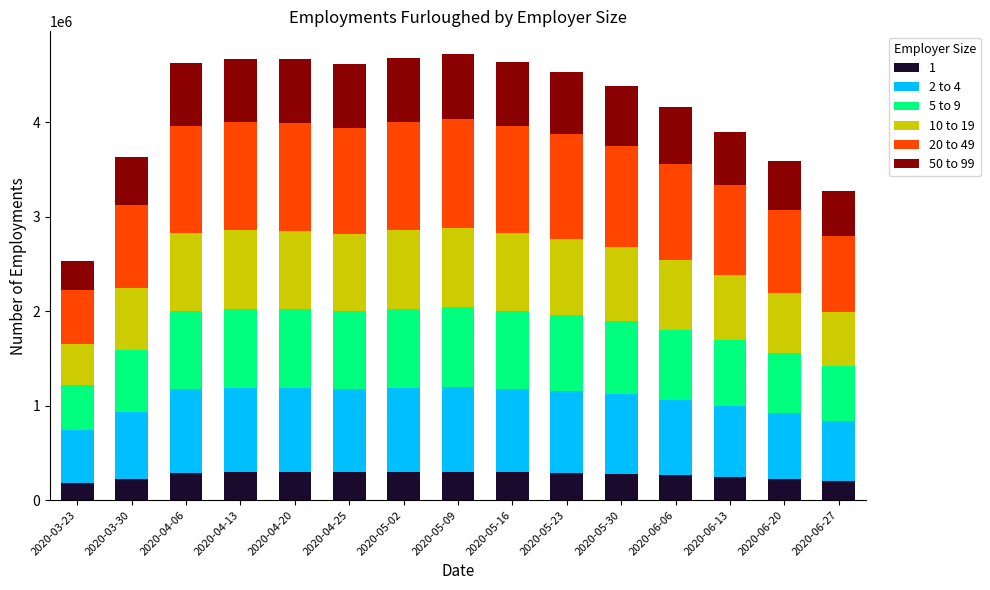

How many distinct data groups are displayed?

6